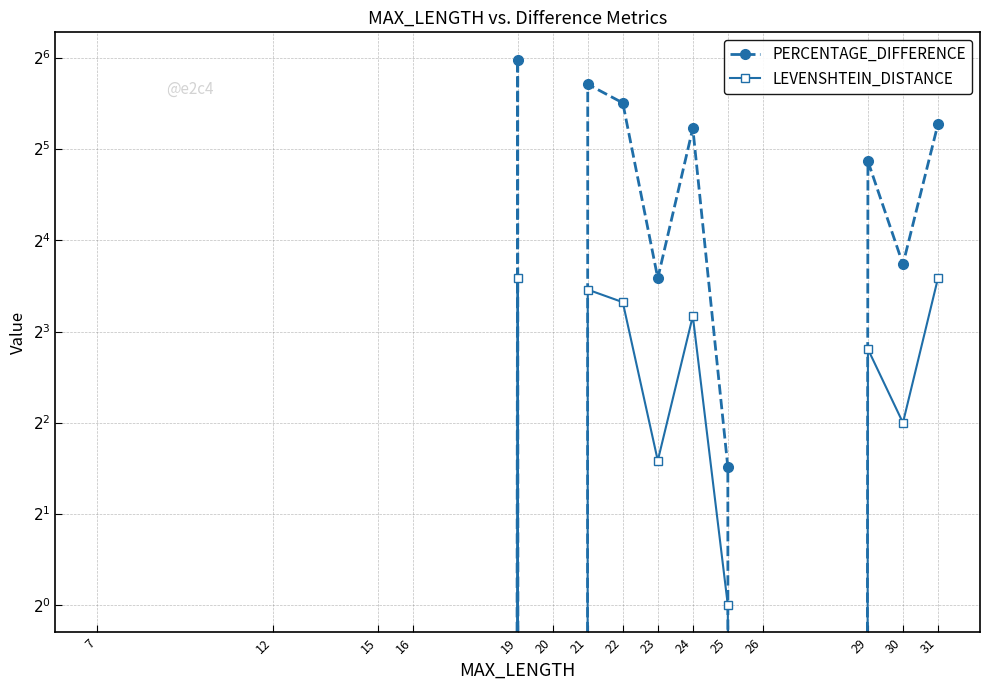

What is the difference between the highest and lowest values at 19?

51.2